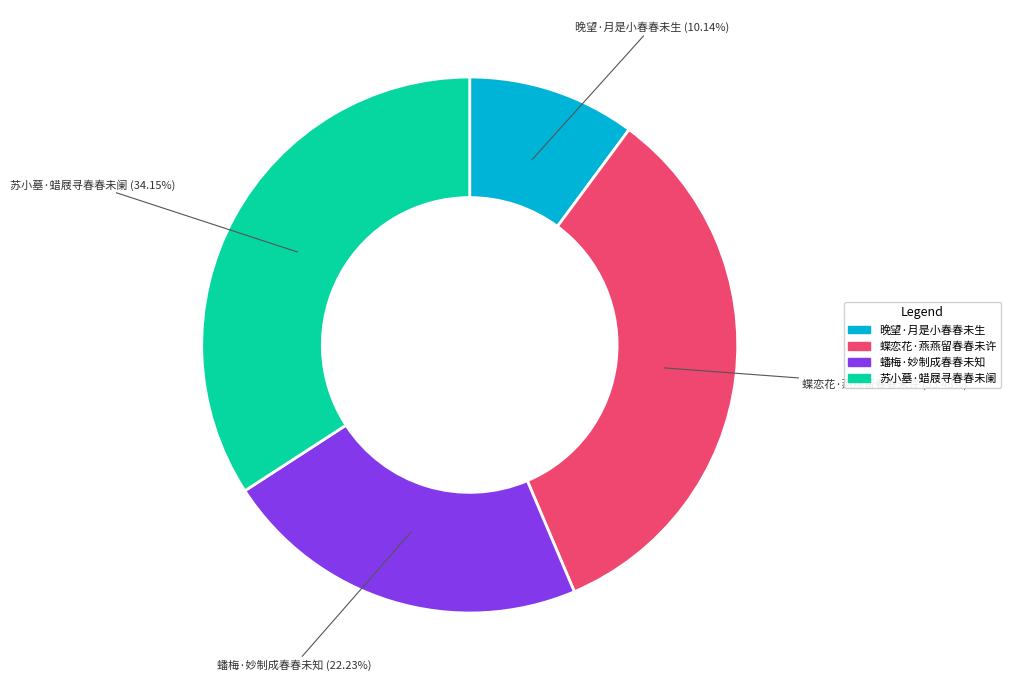

Is the sum of 苏小墓·蜡屐寻春春未阑 and 蟠梅·妙制成春春未知 greater than half?

Yes